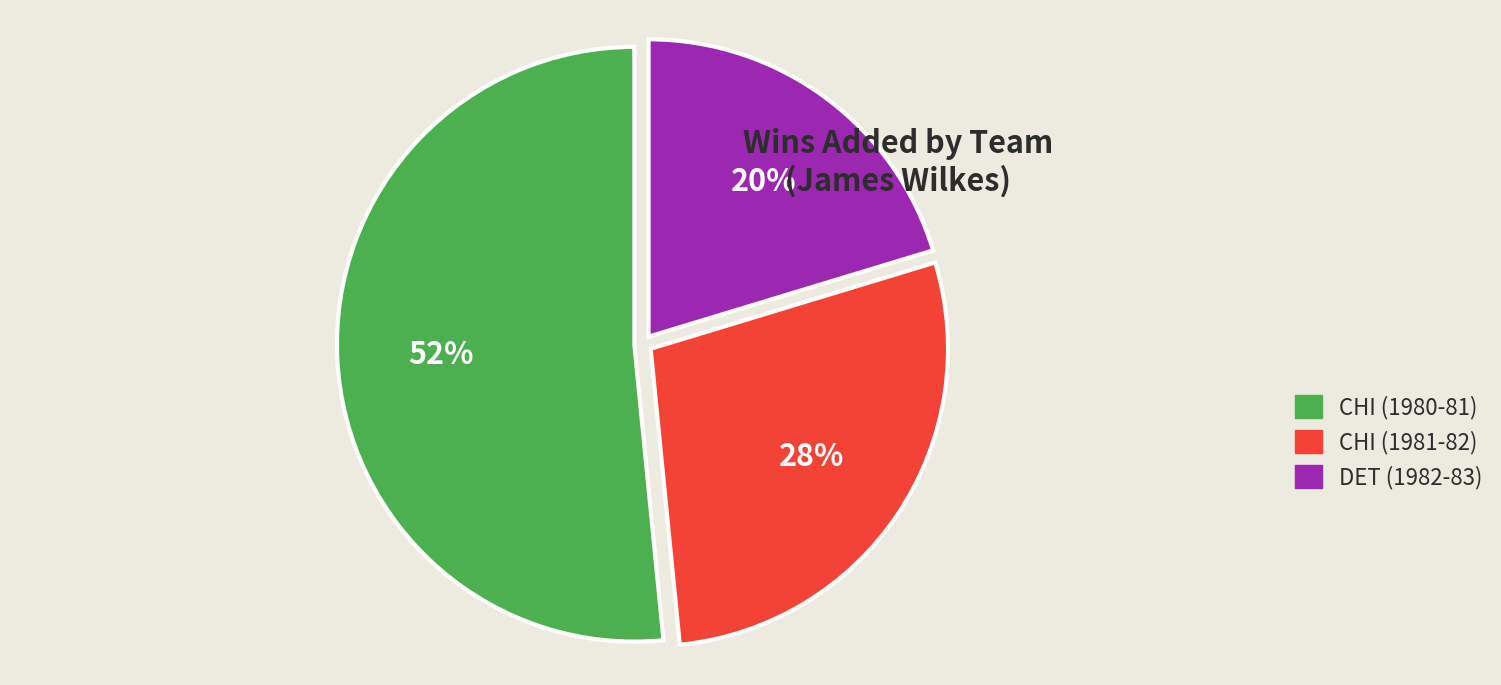

The CHI (1980-81) slice represents 52% of the pie. True or false?

True